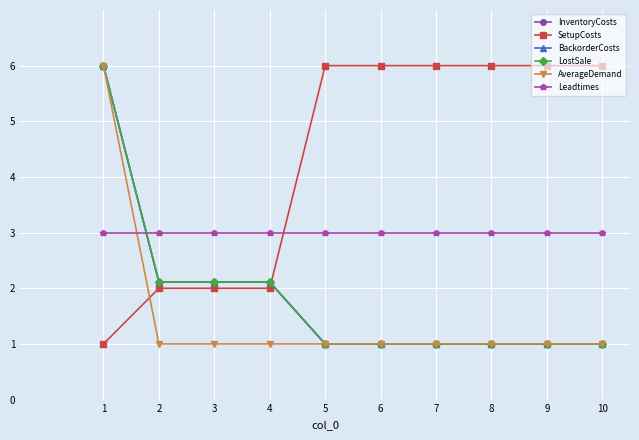

What is the difference between the maximum and minimum values in the SetupCosts series?

5.0